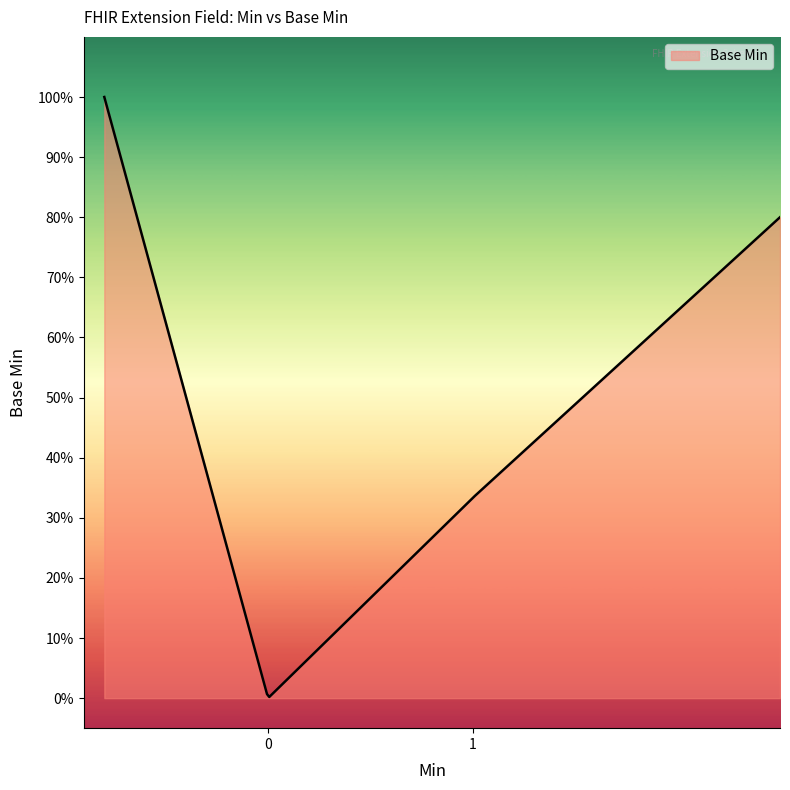

Does the chart display data point markers on the line(s)?

No